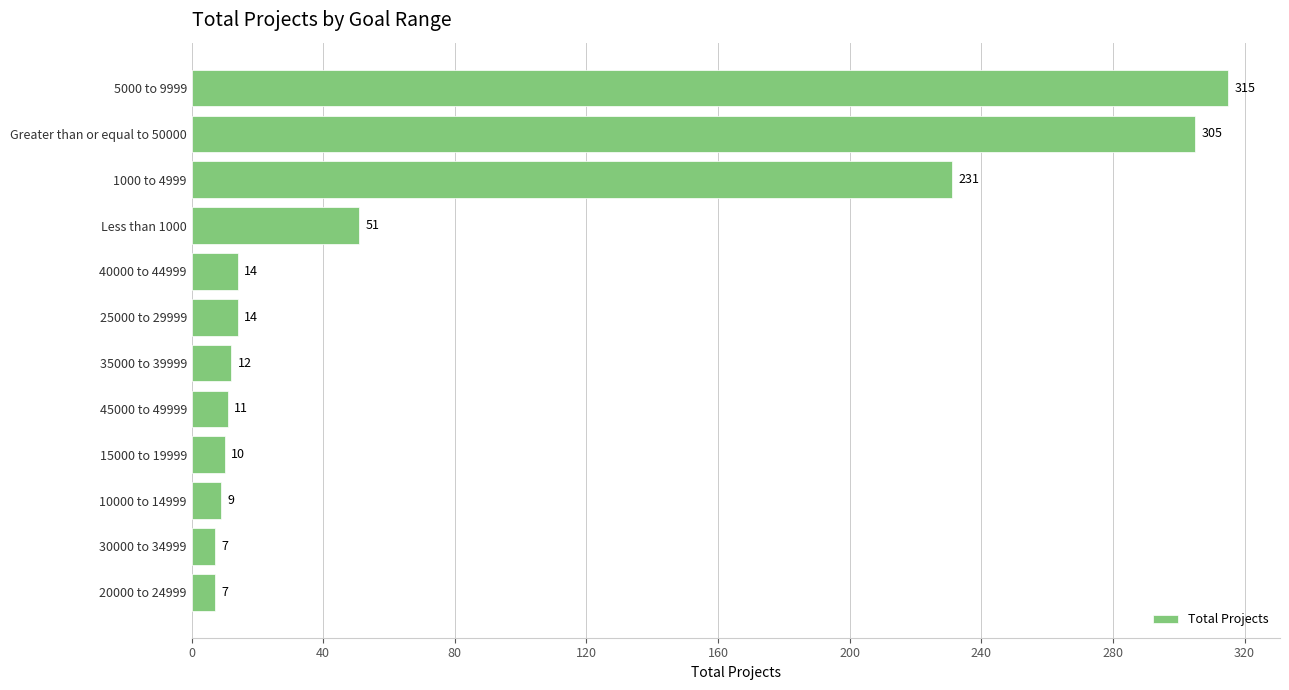

Count the number of categories in the chart.

12